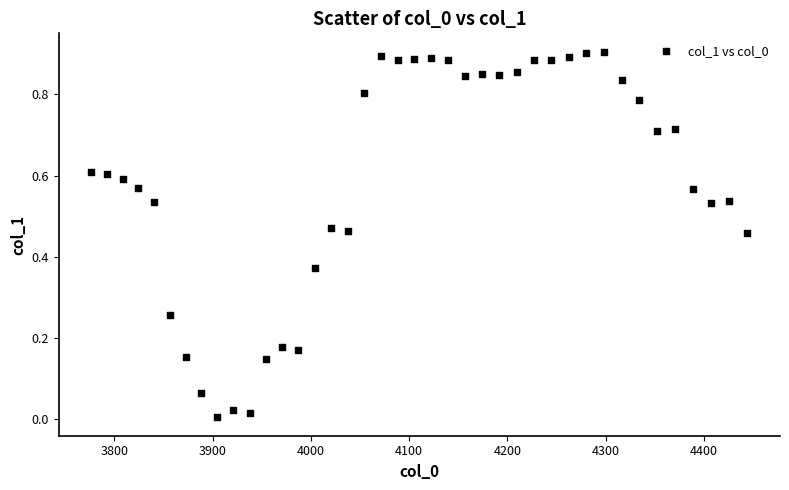

What is the range of X values (max minus min)?

667.4